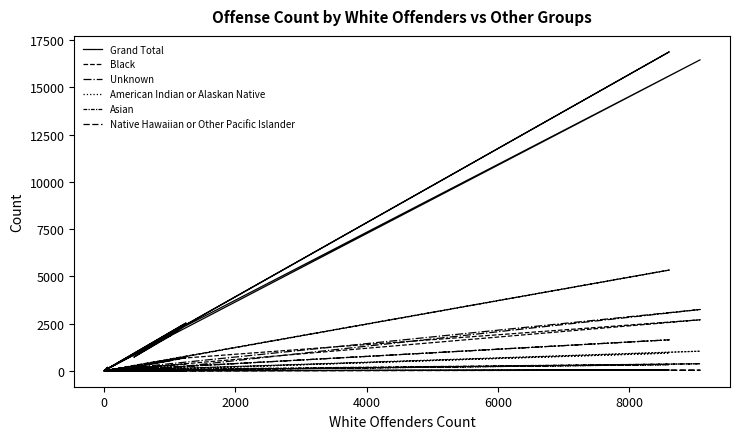

Where does the Unknown series first go above 16?

2000